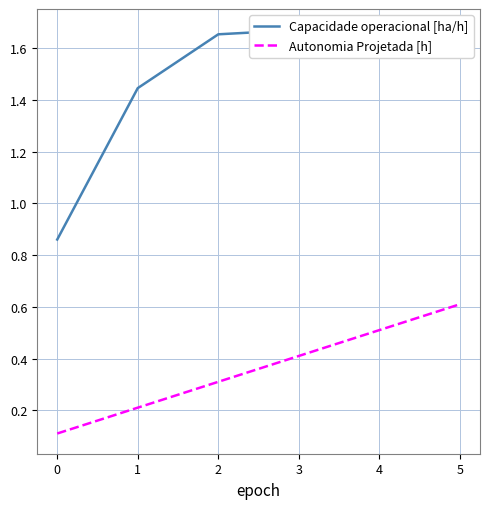

How many data points in Capacidade operacional [ha/h] are less than 1?

1